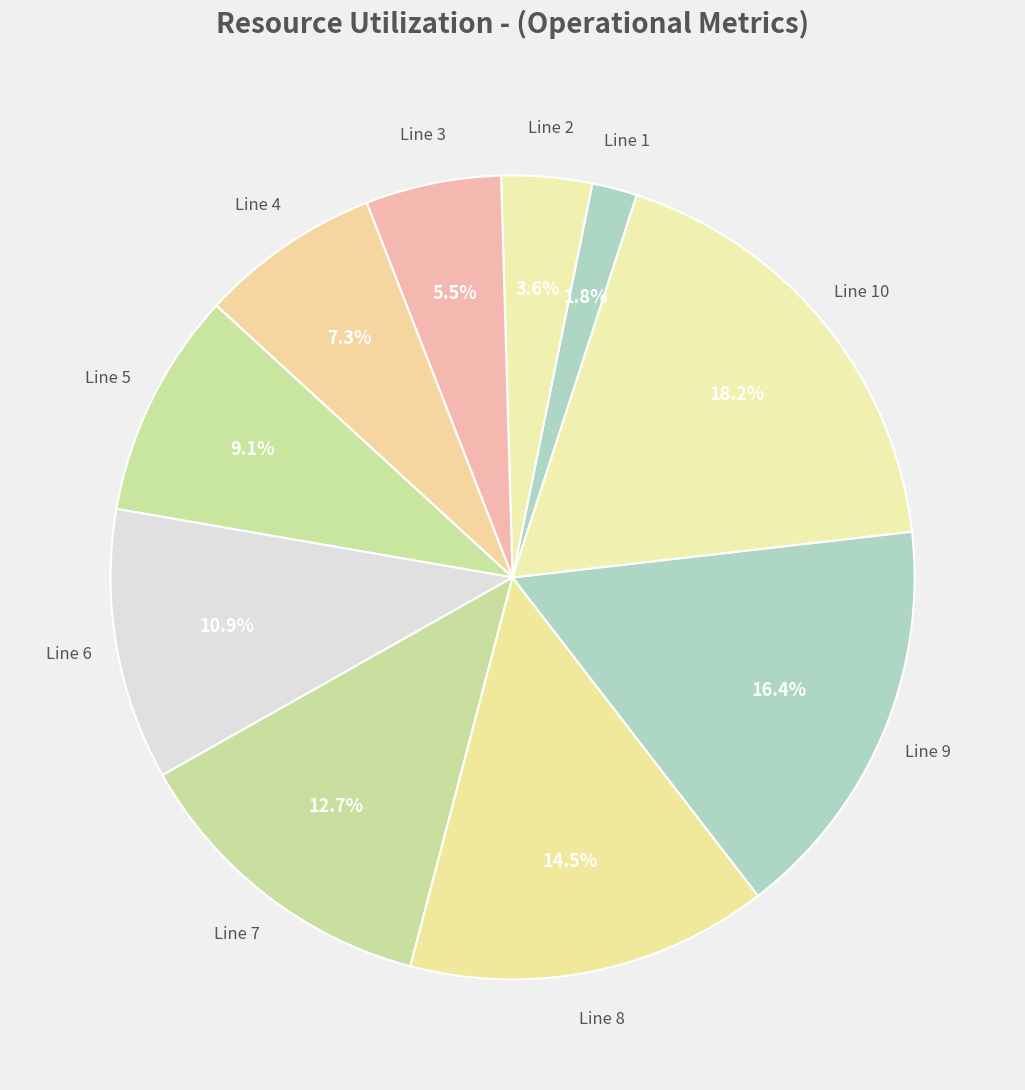

How many slices are in this pie chart?

10